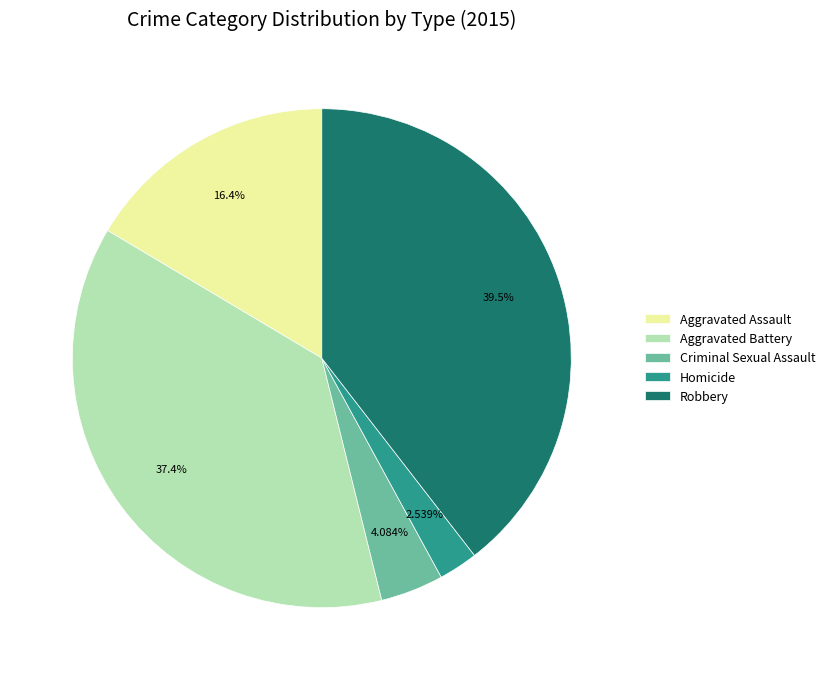

Which has a higher value, Aggravated Battery or Aggravated Assault?

Aggravated Battery